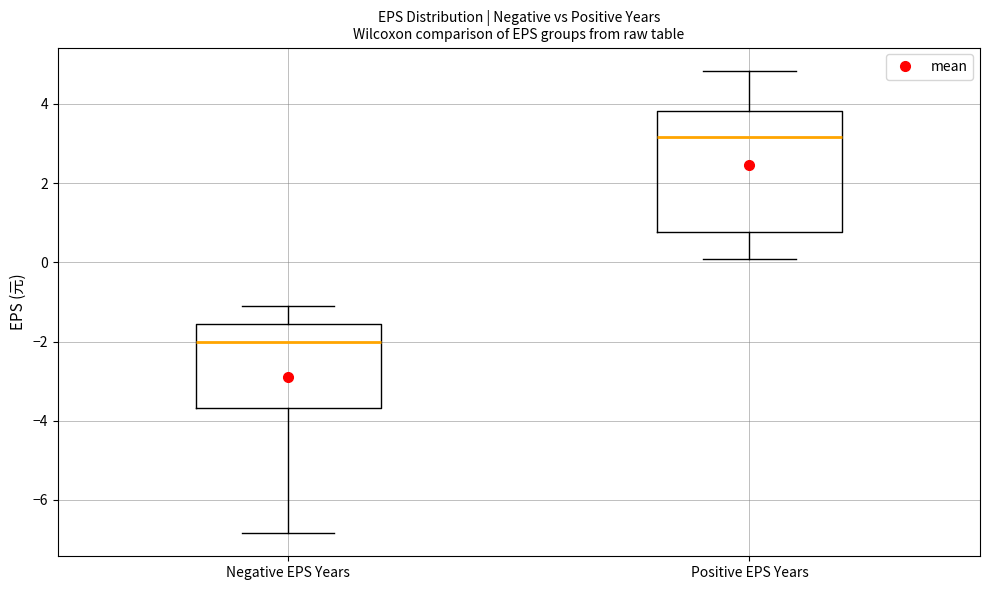

Comparing the boxes themselves (not the whiskers), which one is the tallest?

Positive EPS Years